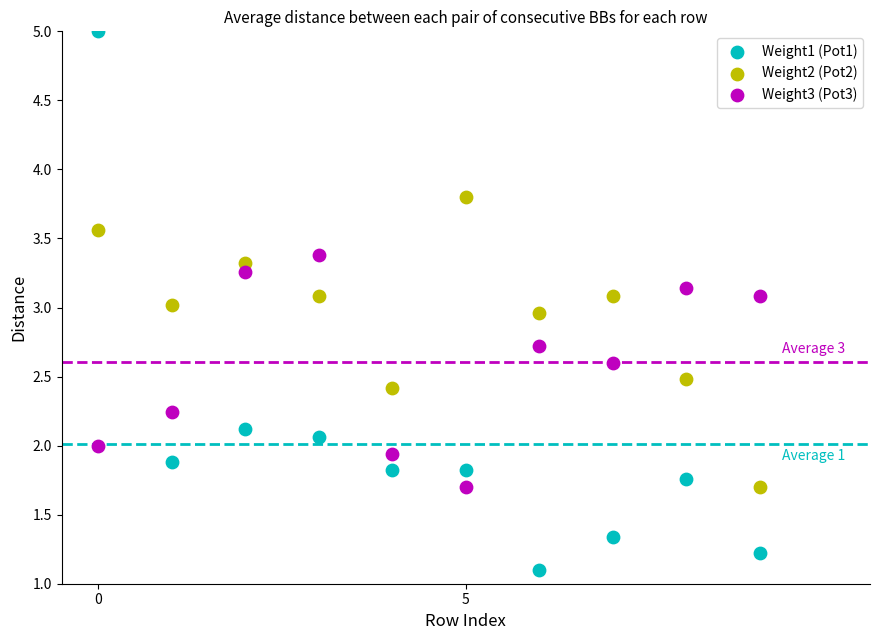

Which series has the largest Y range (max minus min)?

Weight1 (Pot1)